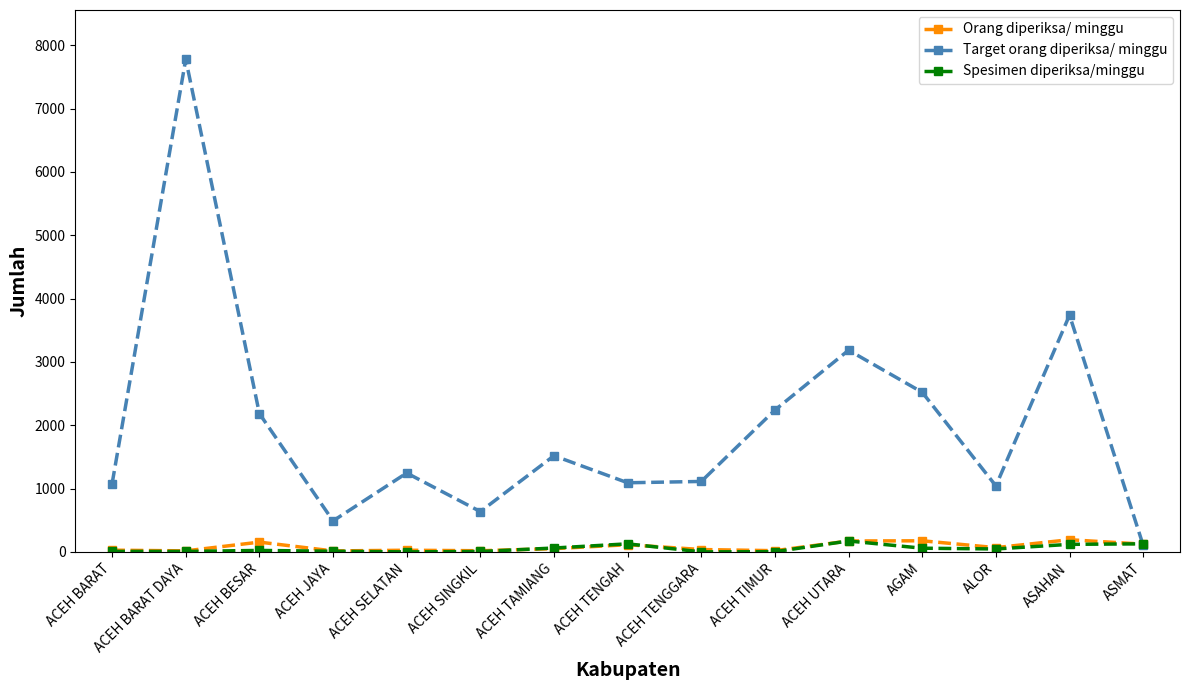

What are all the series names shown in the legend?

Orang diperiksa/ minggu, Target orang diperiksa/ minggu, Spesimen diperiksa/minggu